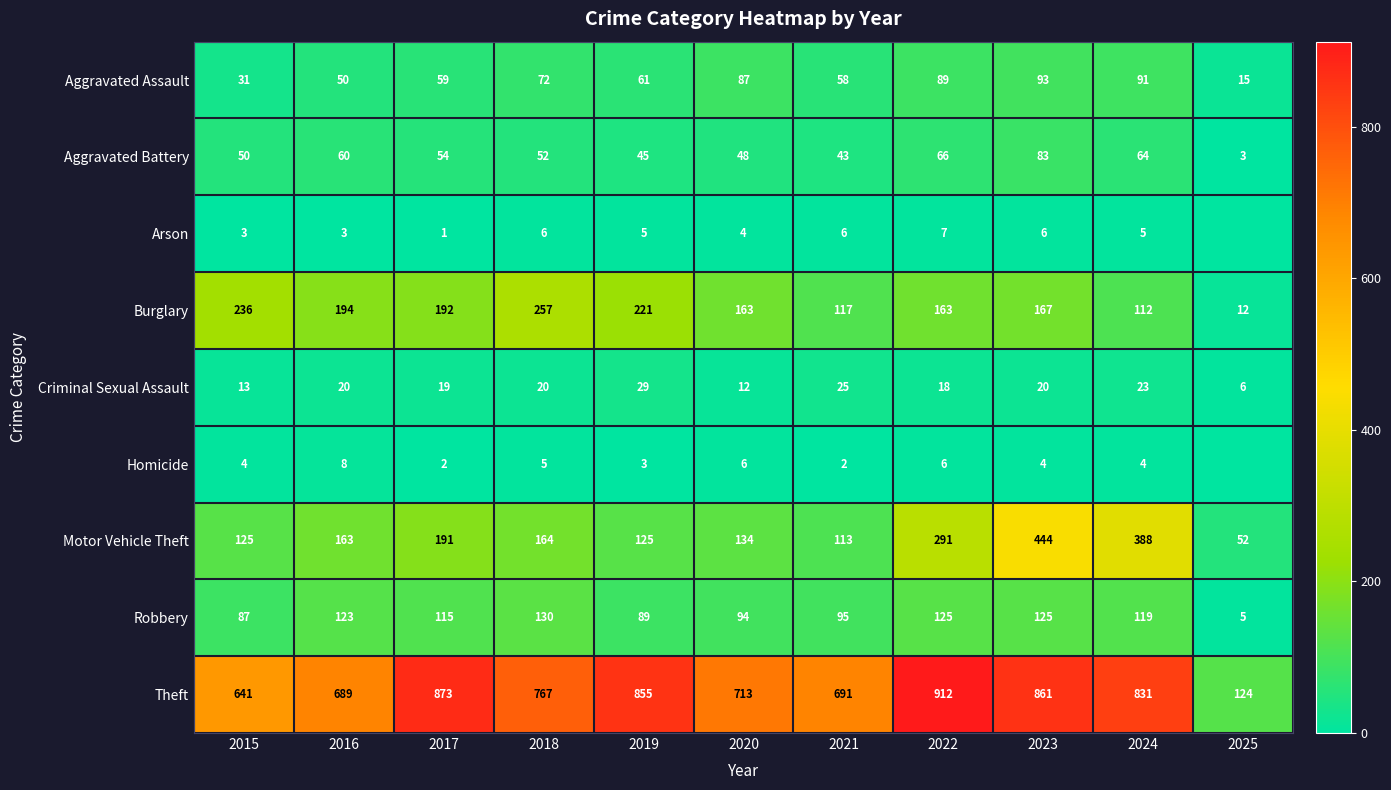

The Arson series shows 4 at 2022. True or false?

False